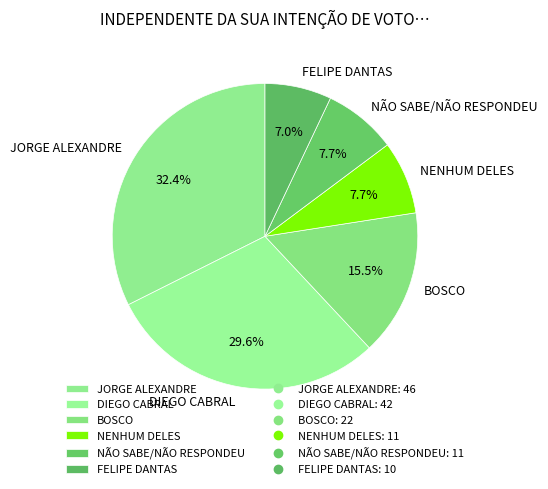

To the nearest percent, what is the difference between the largest and smallest slice percentages?

25%